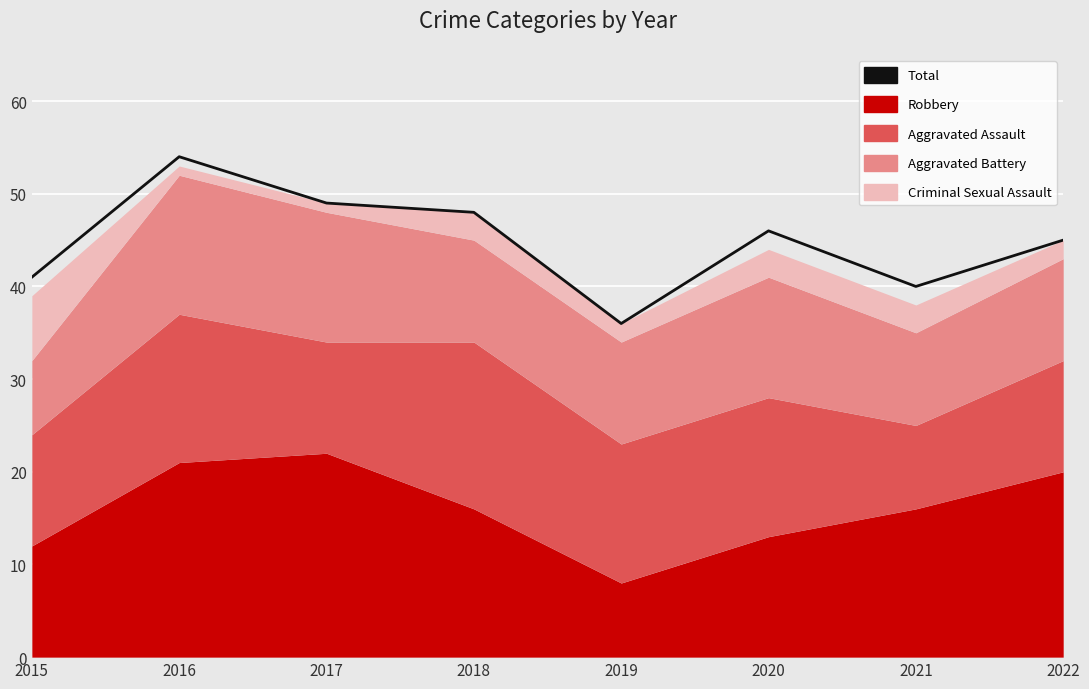

True or false: there are more than 1 points higher than both neighbors.

True